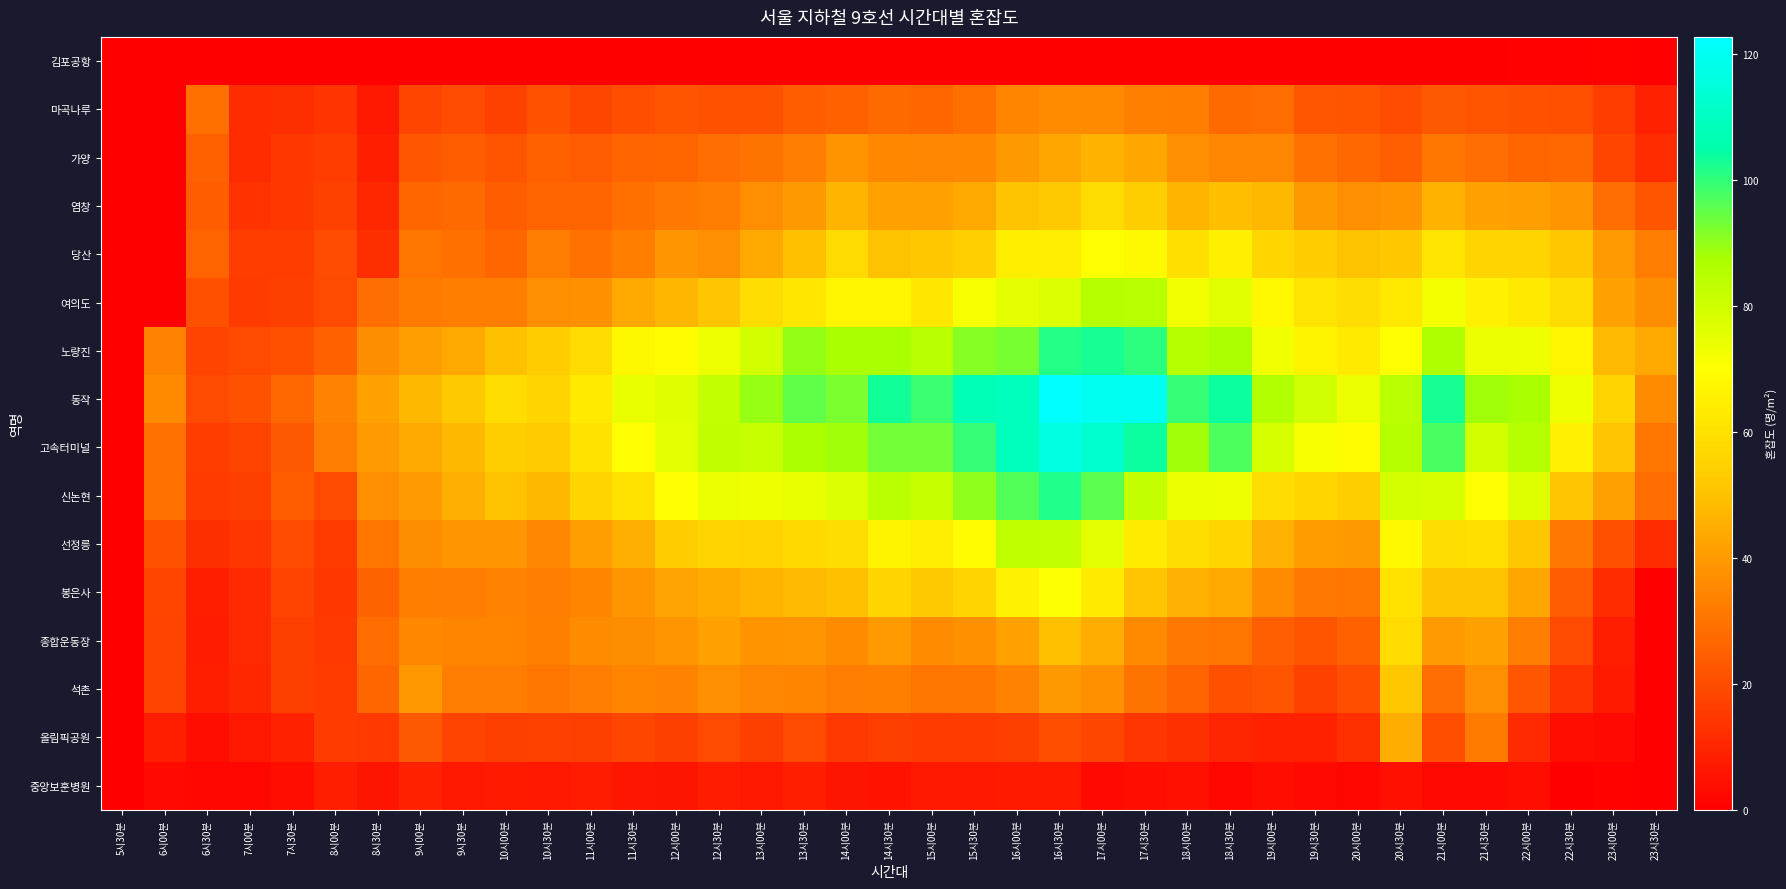

Rank the series by their maximum value, from highest to lowest.

동작, 고속터미널, 노량진, 신논현, 여의도, 선정릉, 봉은사, 당산, 염창, 종합운동장, 석촌, 가양, 올림픽공원, 마곡나루, 중앙보훈병원, 김포공항